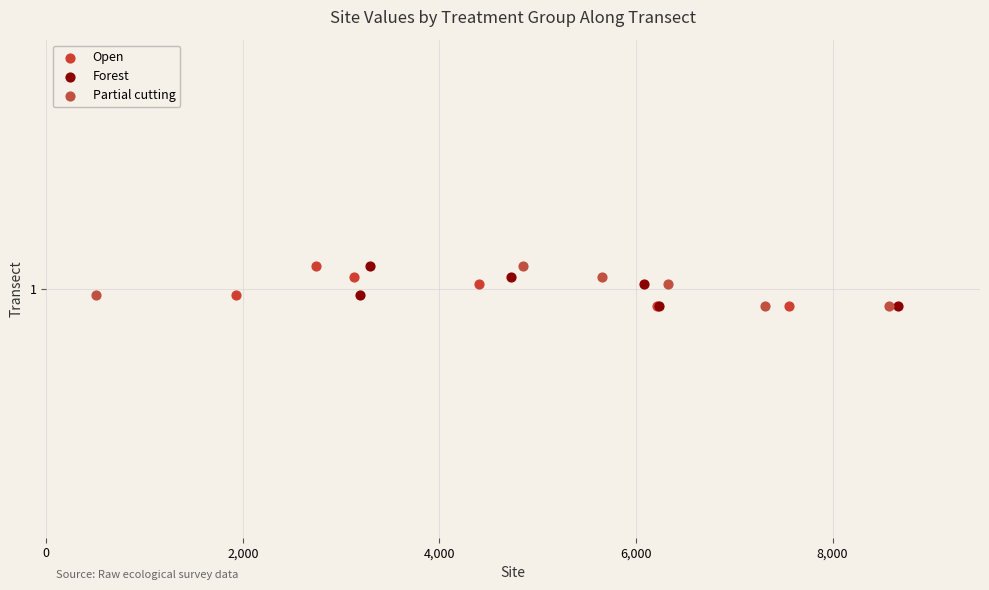

What are all the series names shown in the legend?

Open, Forest, Partial cutting